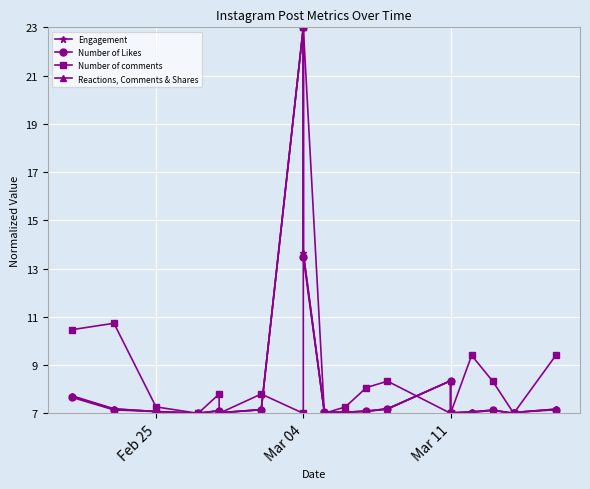

What is the sum of all Engagement values?

166.1